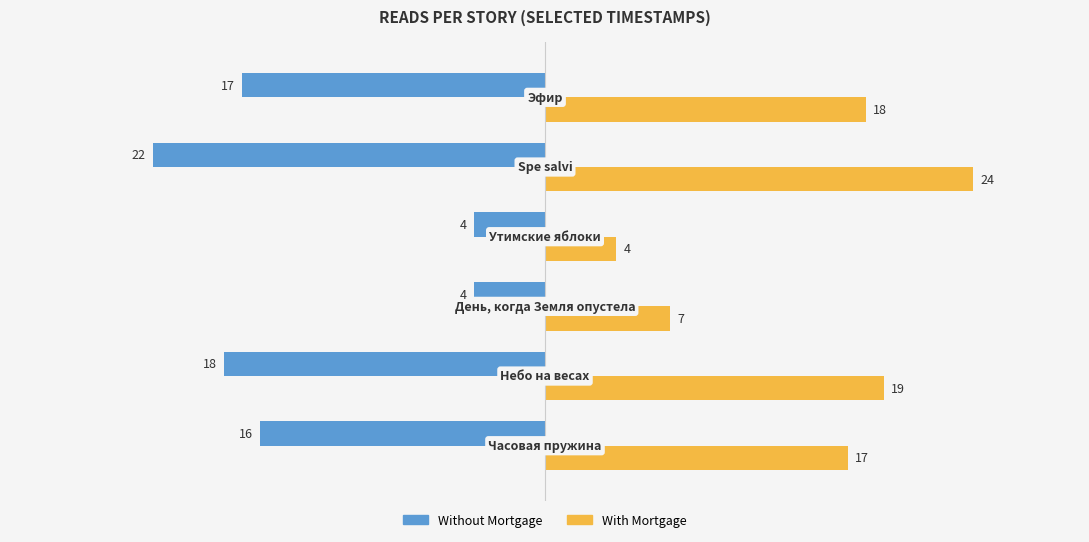

What is the difference between the maximum and minimum values in the With Mortgage series?

20